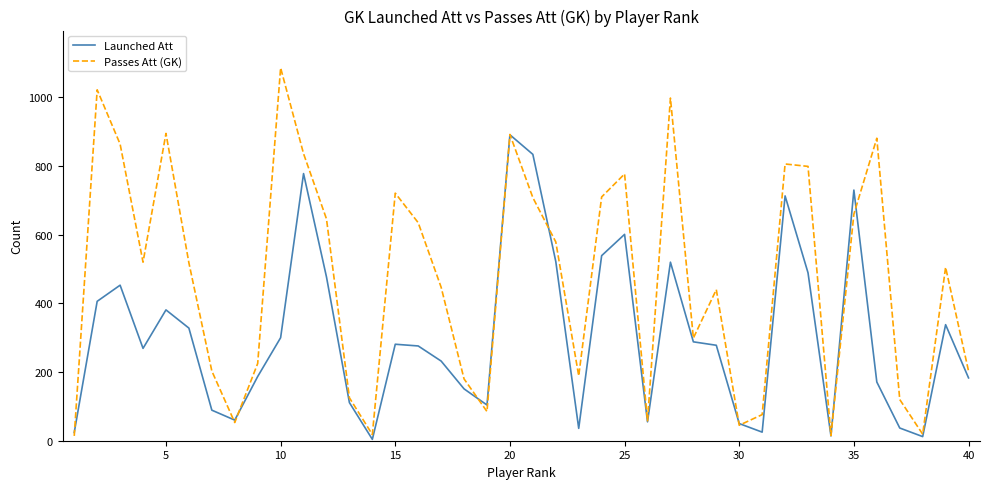

List the series in order of their overall mean, lowest first.

Launched Att, Passes Att (GK)